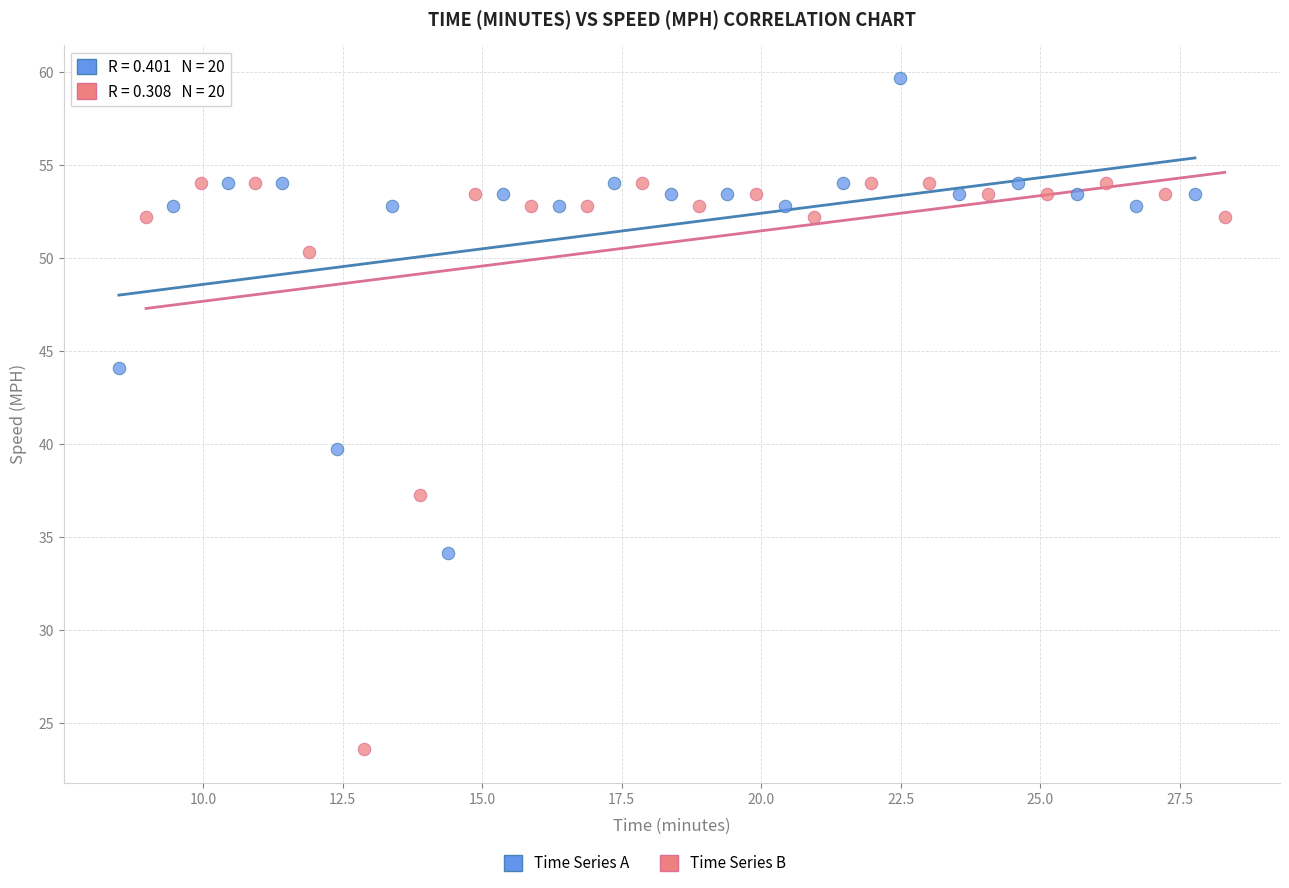

Which series has the largest Y range (max minus min)?

Time Series B